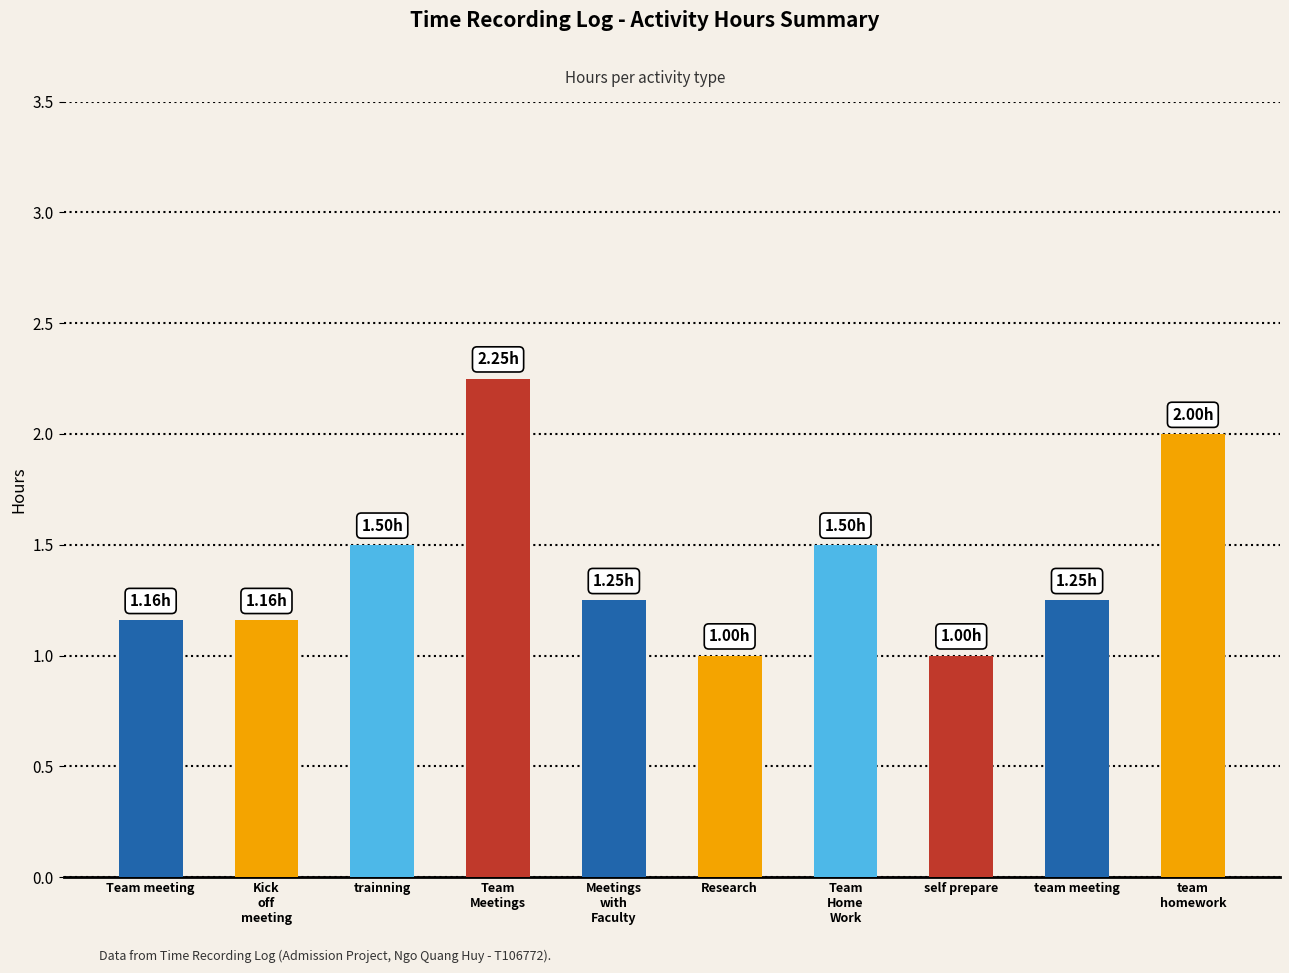

How many values are between 1 and 2?

9